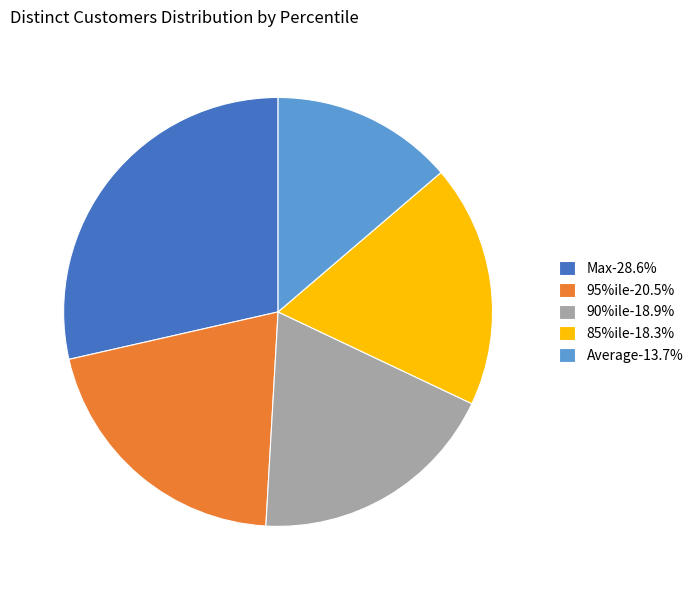

Is 85%ile the majority of the pie?

No